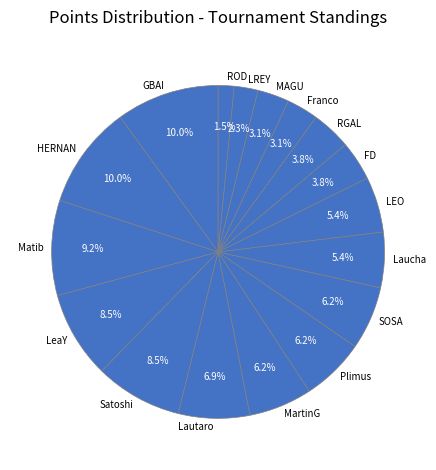

Does any single category account for the majority?

No